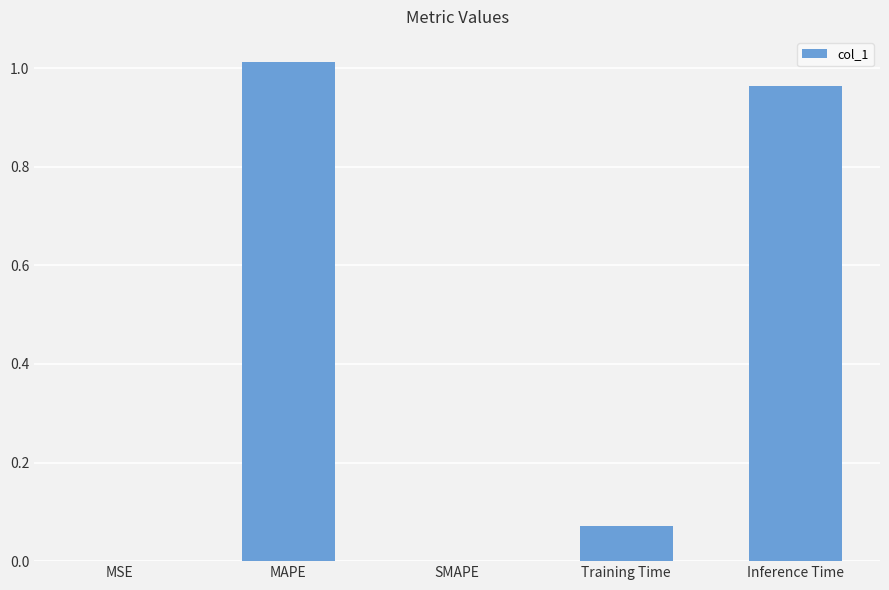

What is the difference between the values at Training Time and MAPE?

0.9